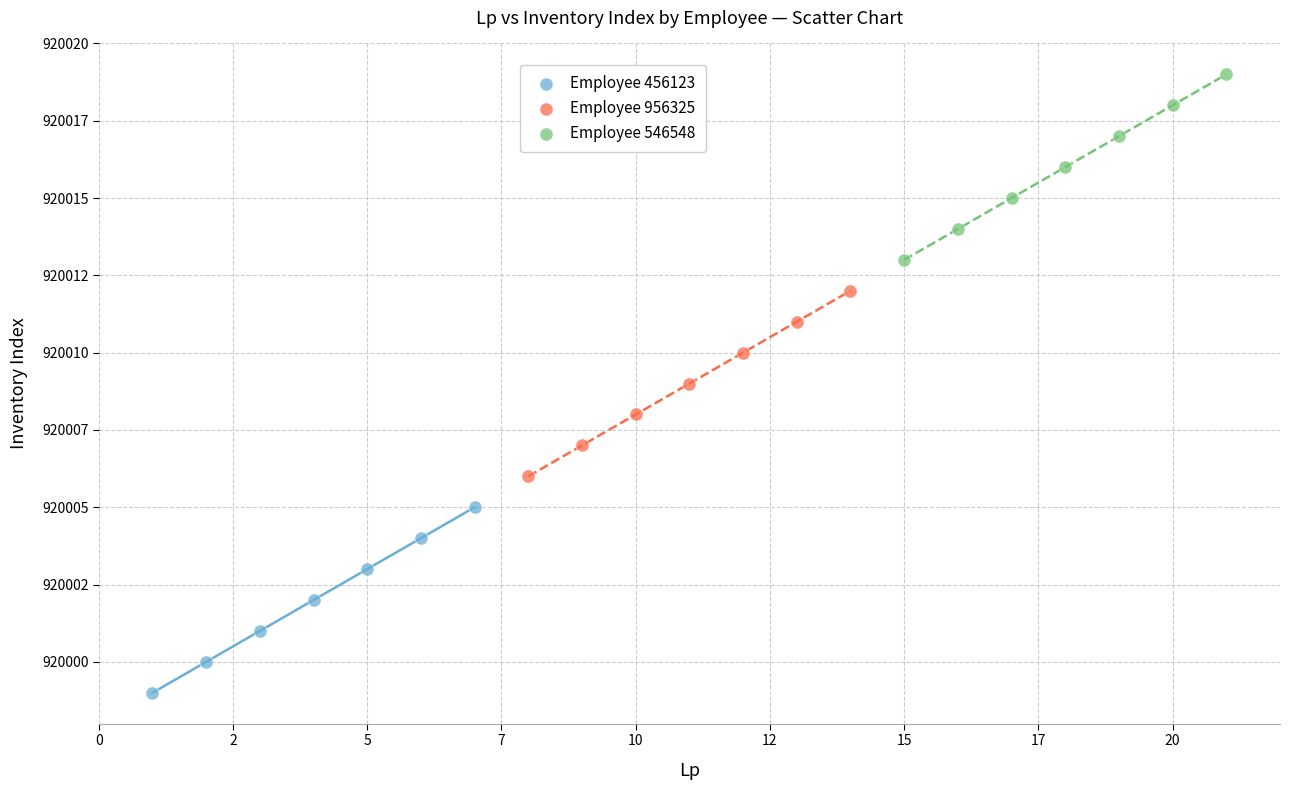

Which series contains the lowest Y value?

Employee 456123